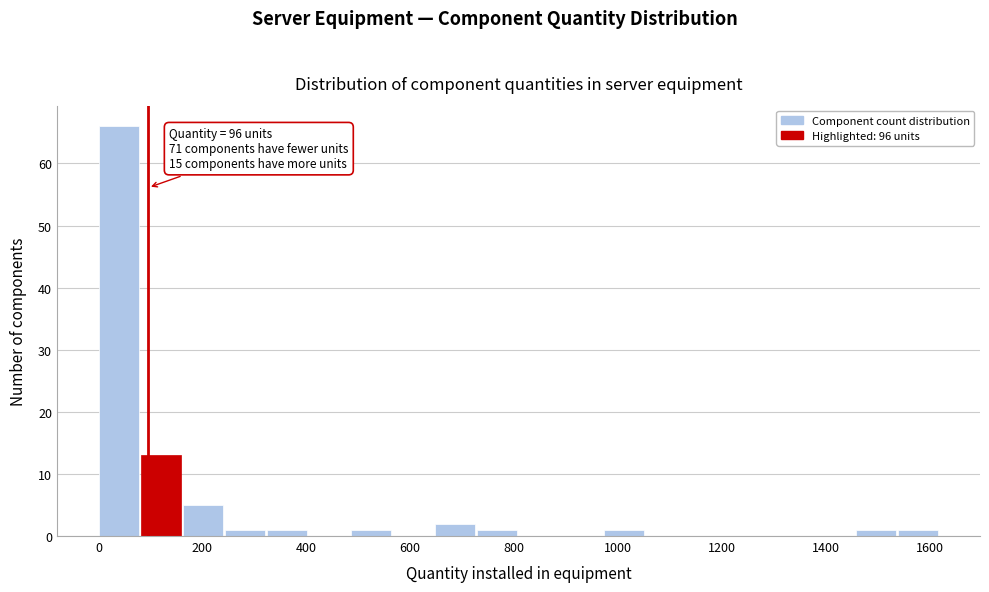

Over which range of the x-axis is the bar tallest?

0 to 80